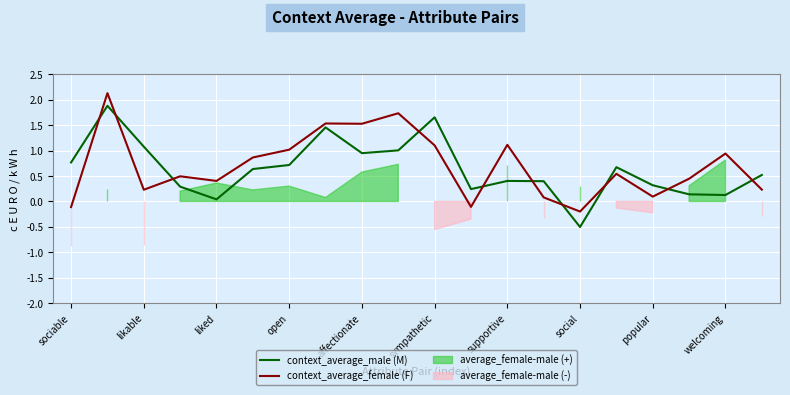

What is the maximum value shown in the chart?

2.1